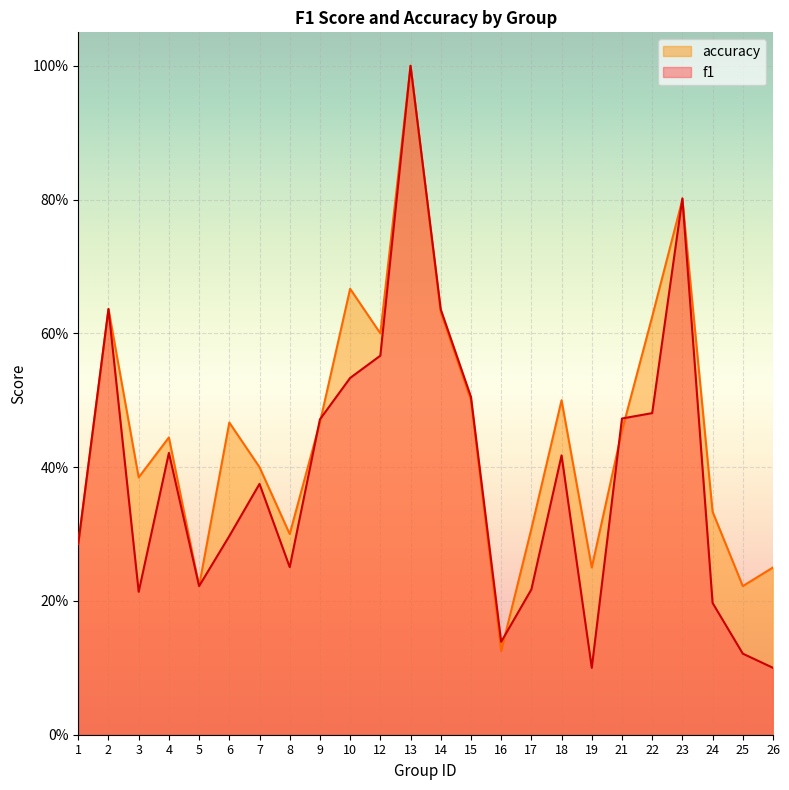

Between which two adjacent categories do f1 and accuracy first intersect?

8 and 9